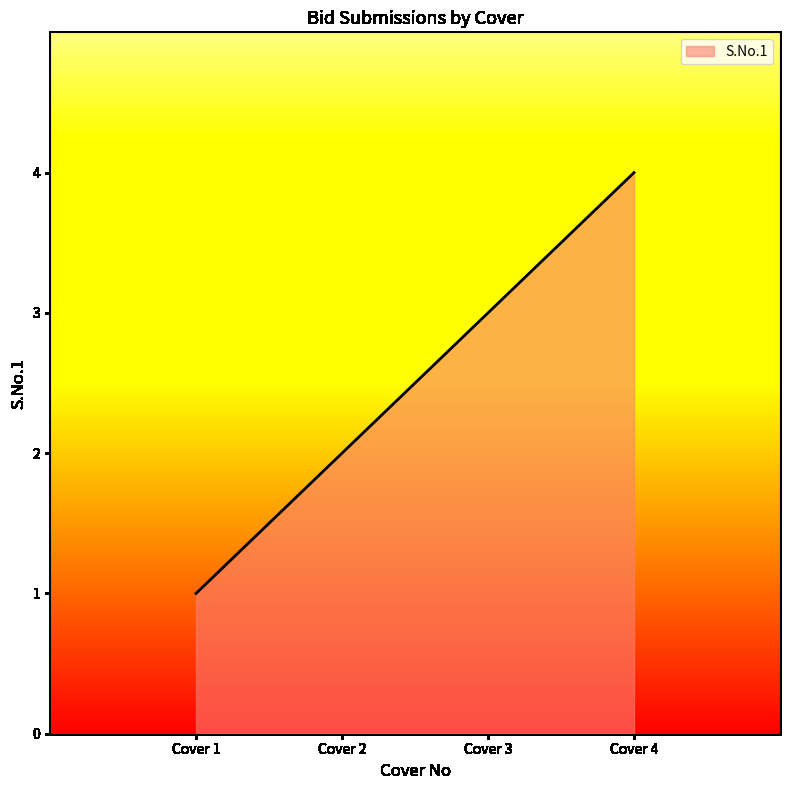

How many categories are shown in the chart?

4